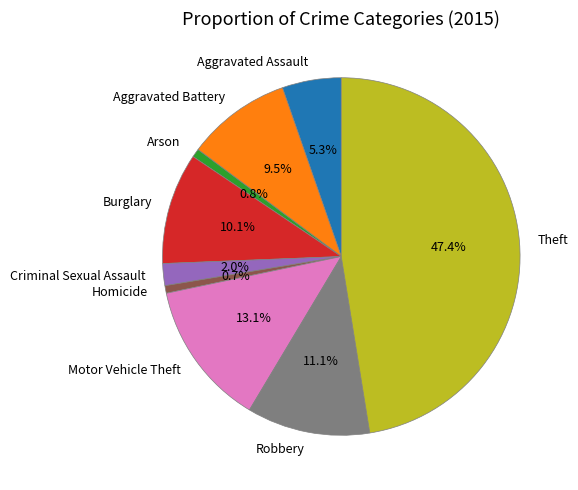

Is Aggravated Battery the majority of the pie?

No